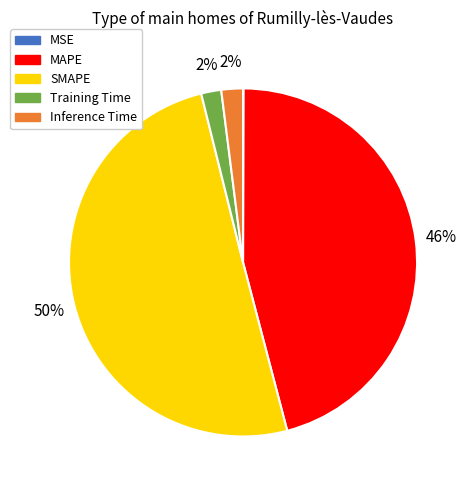

To the nearest percent, what portion does MAPE represent?

46%